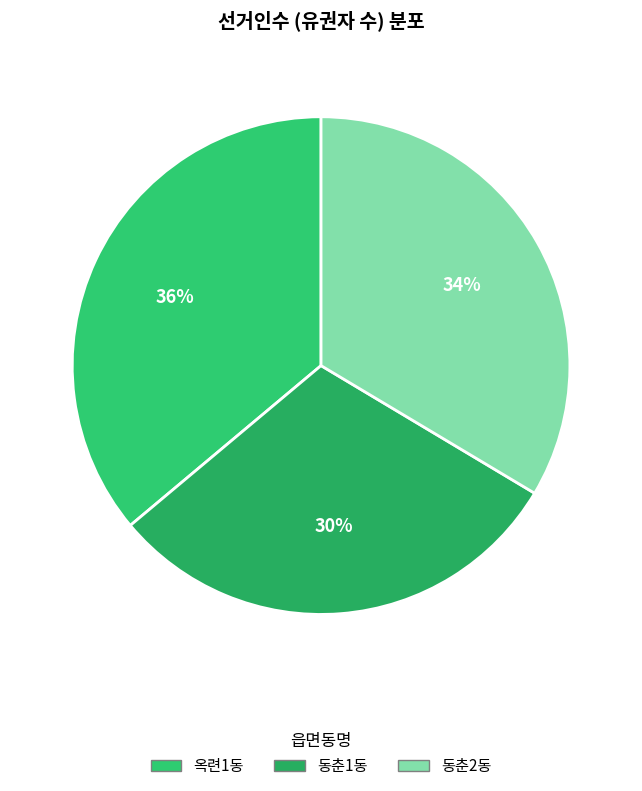

To the nearest percent, what is the combined percentage of 동춘2동 and 동춘1동?

64%